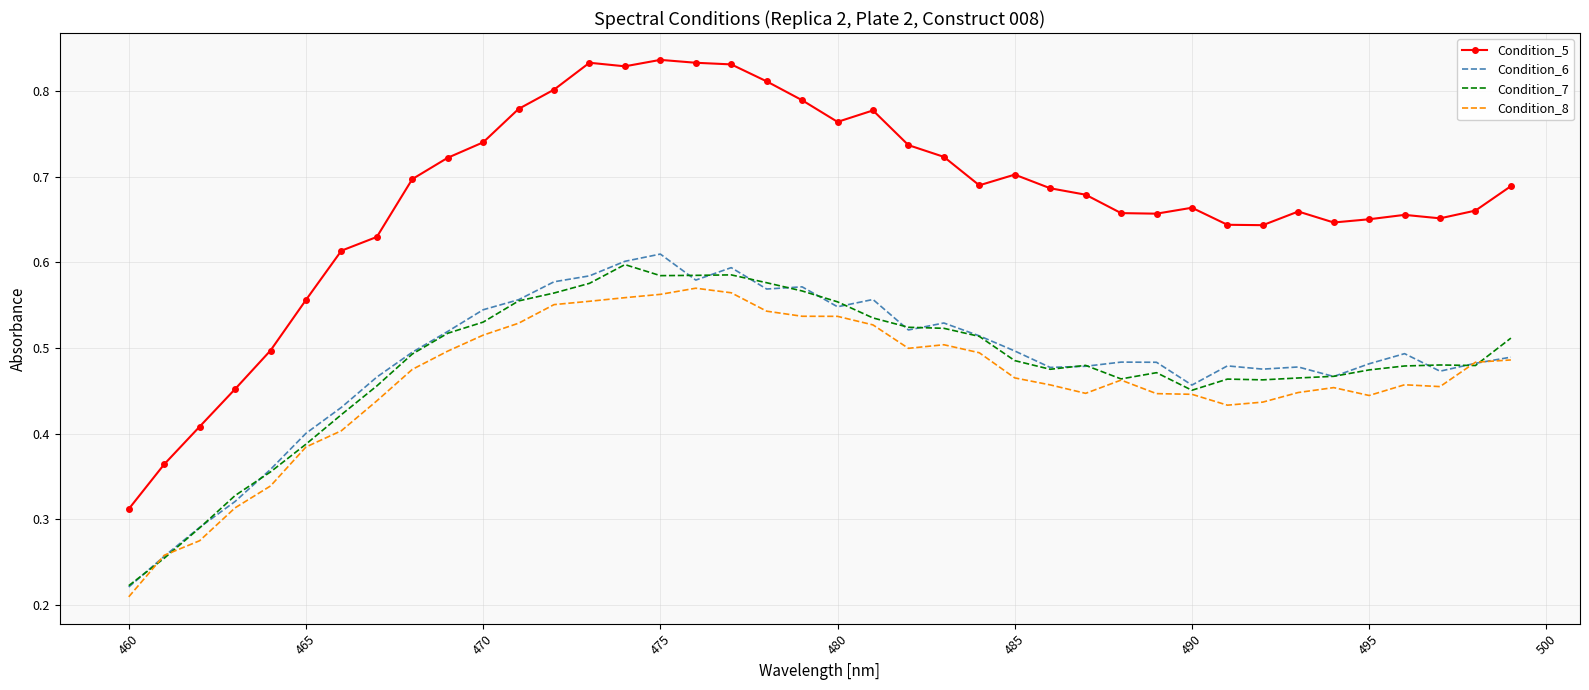

Which series has the largest range (max minus min)?

Condition_5